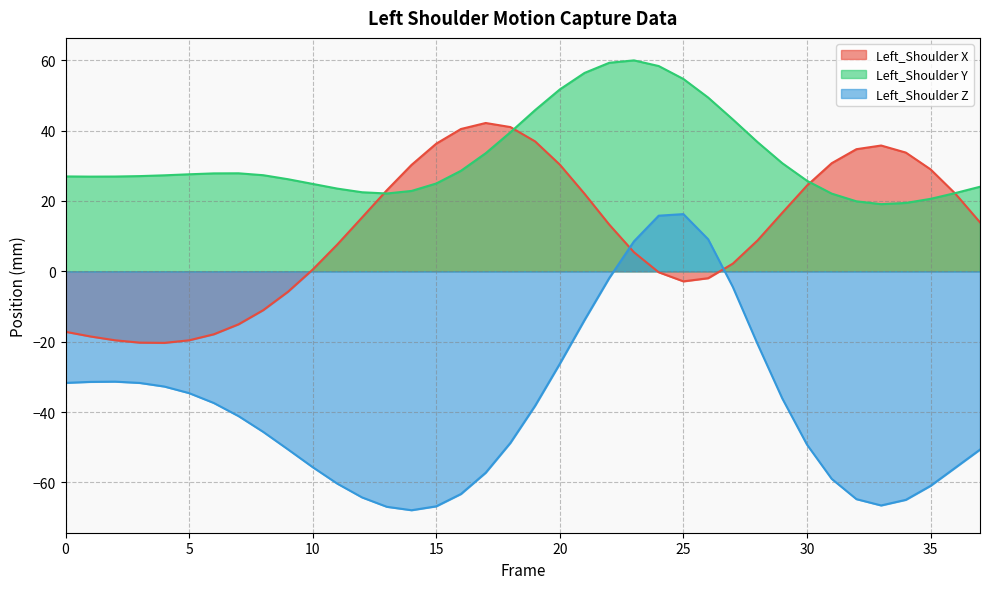

At which label does Left_Shoulder Y reach its peak?

23